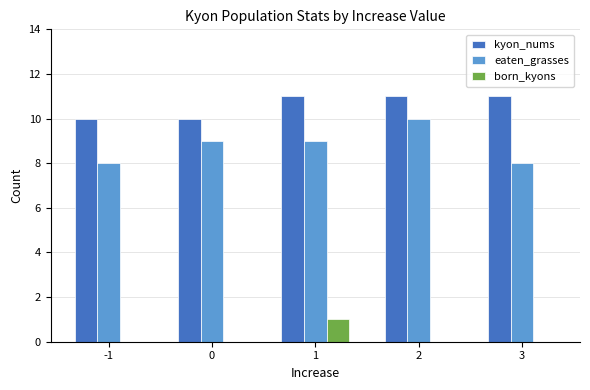

What is the average value of the kyon_nums series?

11